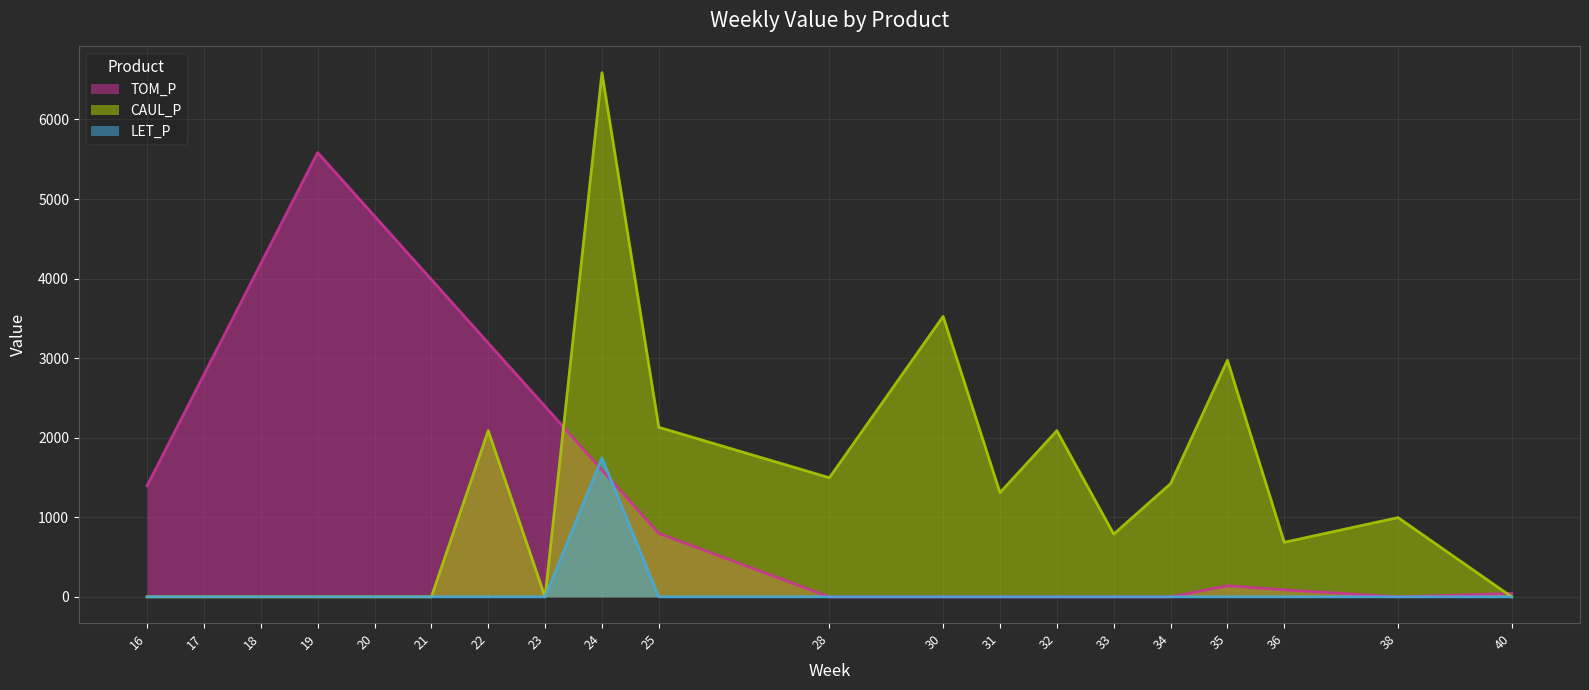

What is the maximum value shown in the chart?

6588.2